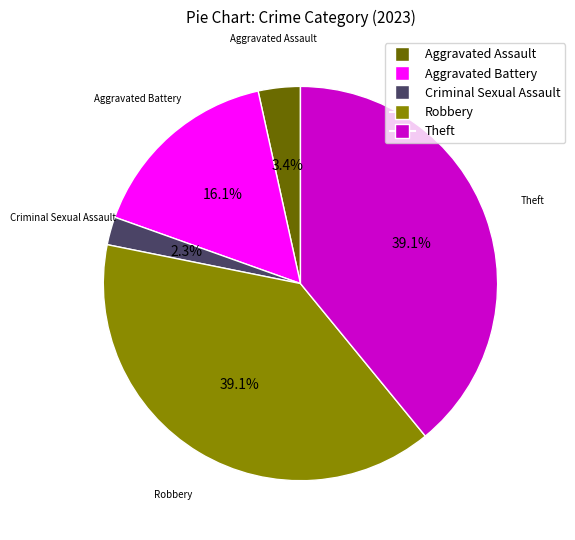

What is the smallest slice in the pie chart?

Criminal Sexual Assault